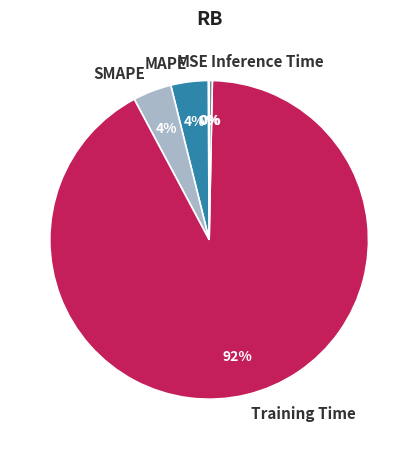

To the nearest percent, what is the difference between the Training Time and MAPE slice percentages?

88%